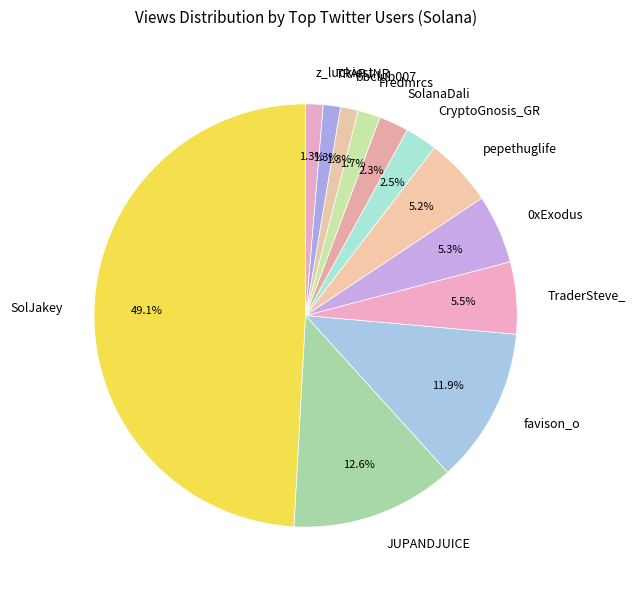

To the nearest percent, what is the difference between the largest and smallest slice percentages?

48%